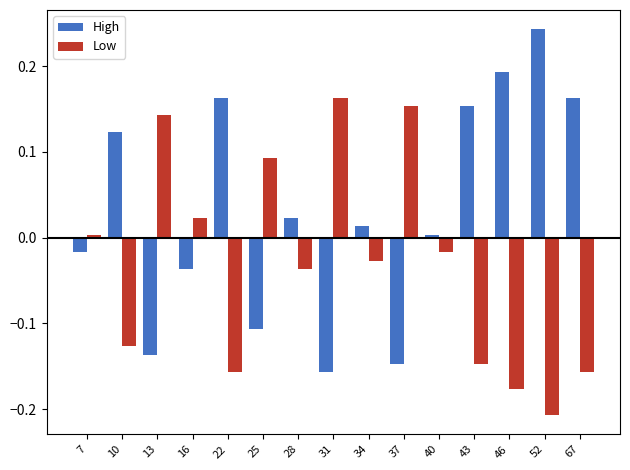

What is the difference between the maximum and minimum values in the Low series?

0.4